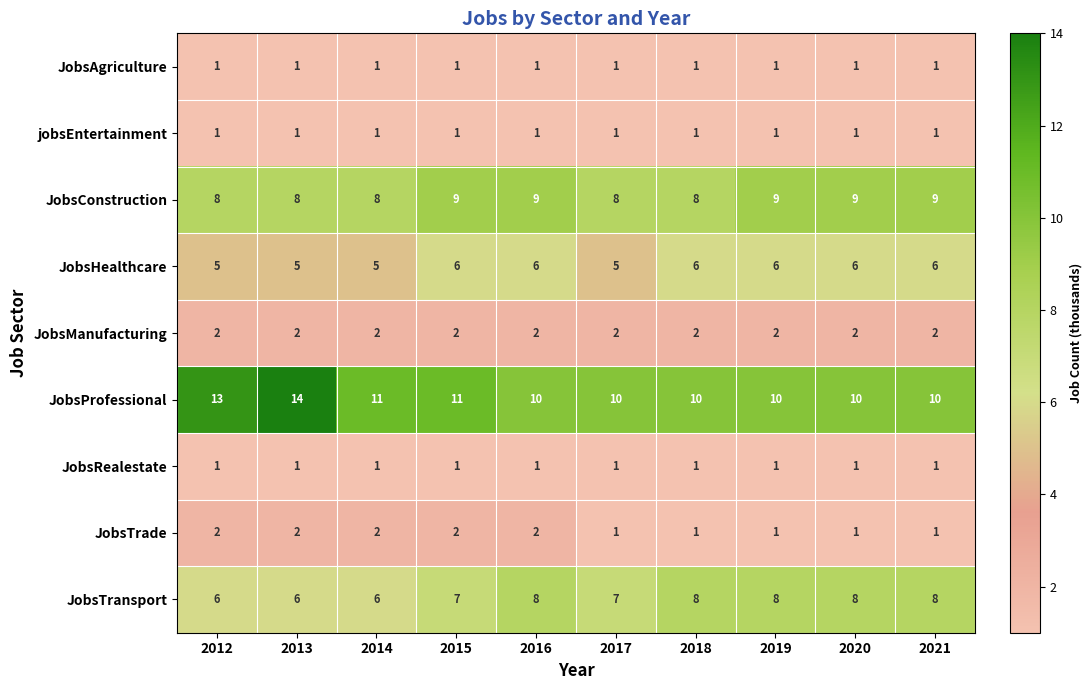

The JobsConstruction series shows 9 at 2021. True or false?

True